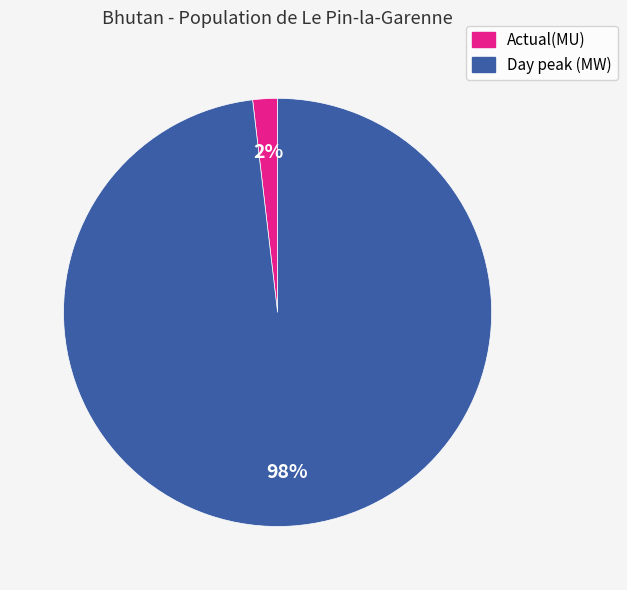

Count the number of slices in the pie.

2